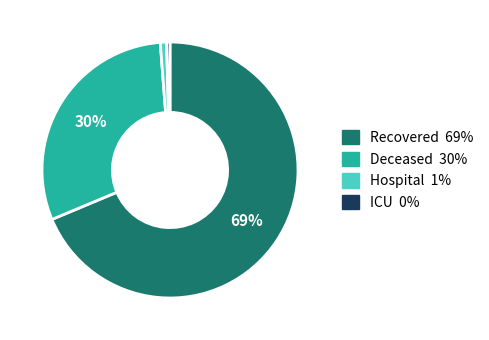

To the nearest percent, what is the average slice percentage?

25%